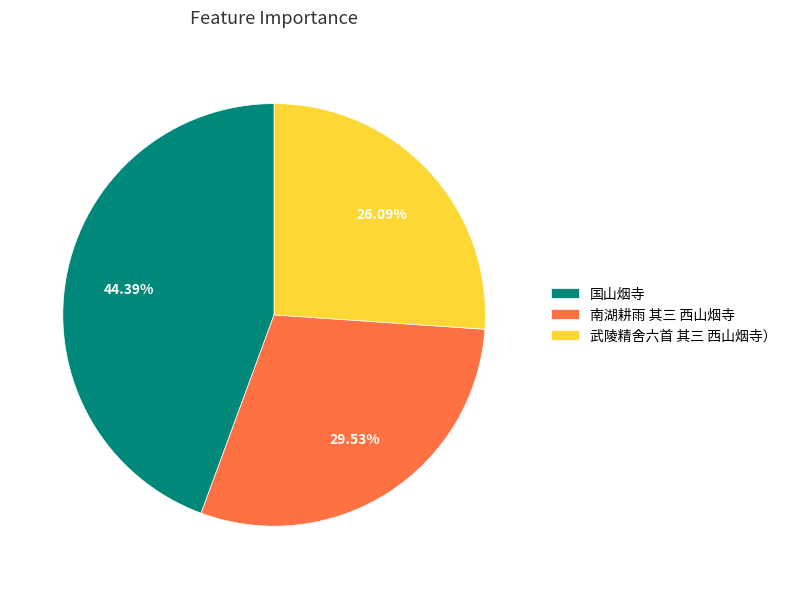

How many segments does this pie chart have?

3